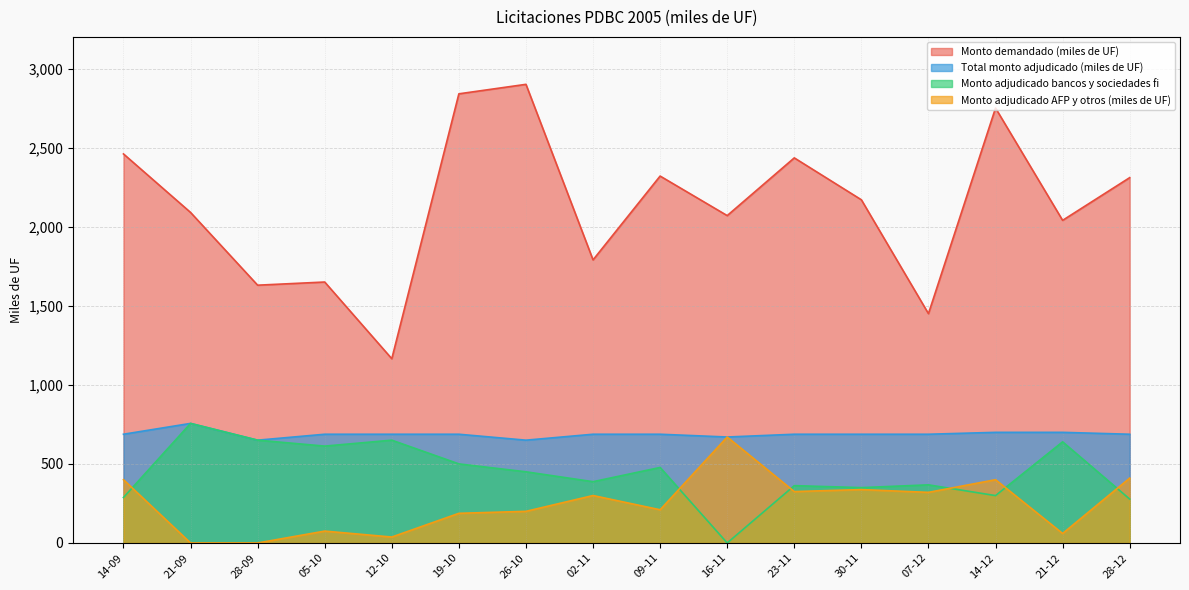

True or false: Monto demandado (miles de UF) has a value of 2789.3 at 28-09.

False